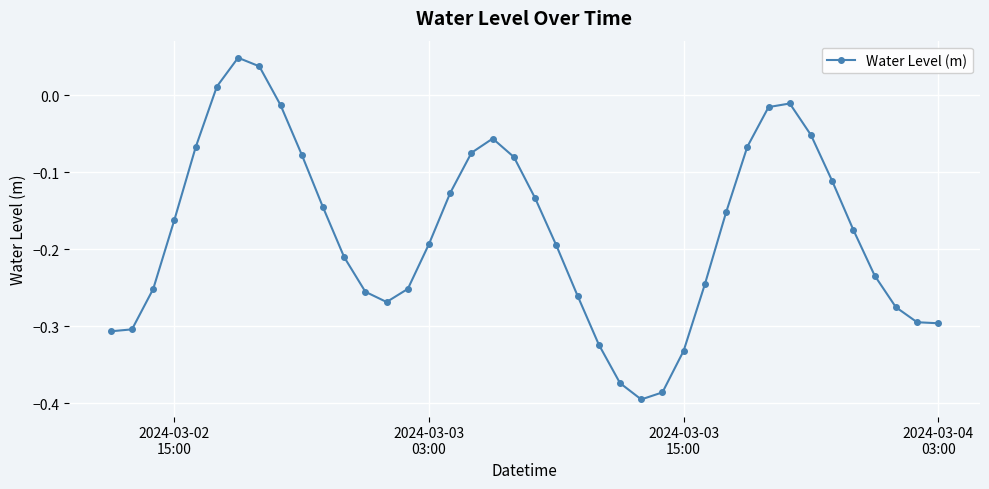

What is the sum of all values?

-7.1